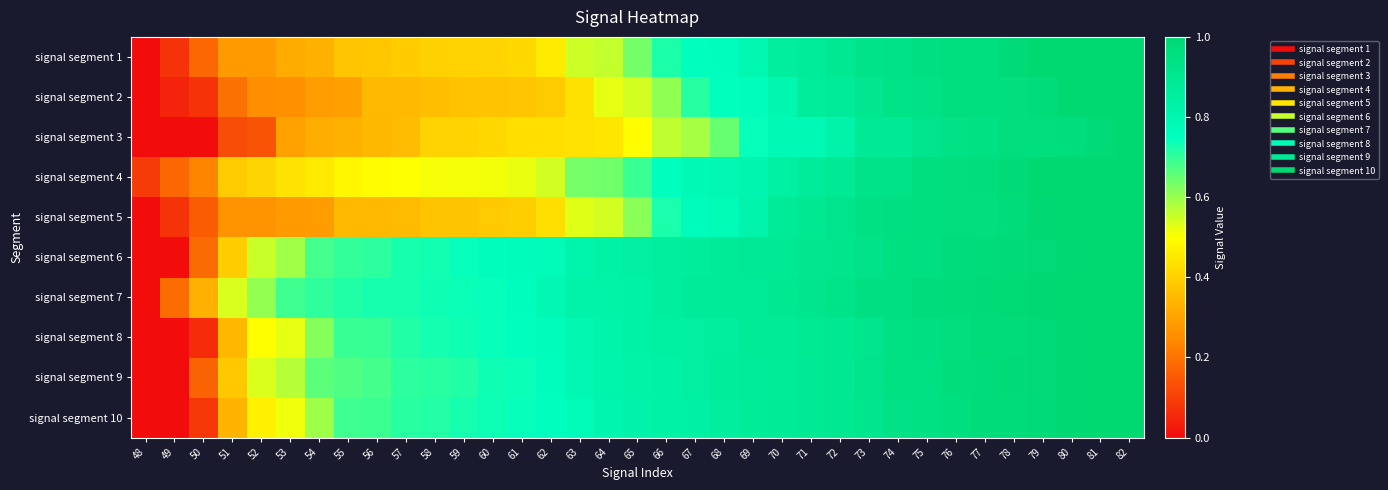

Between 55 and 65, which is larger?

65